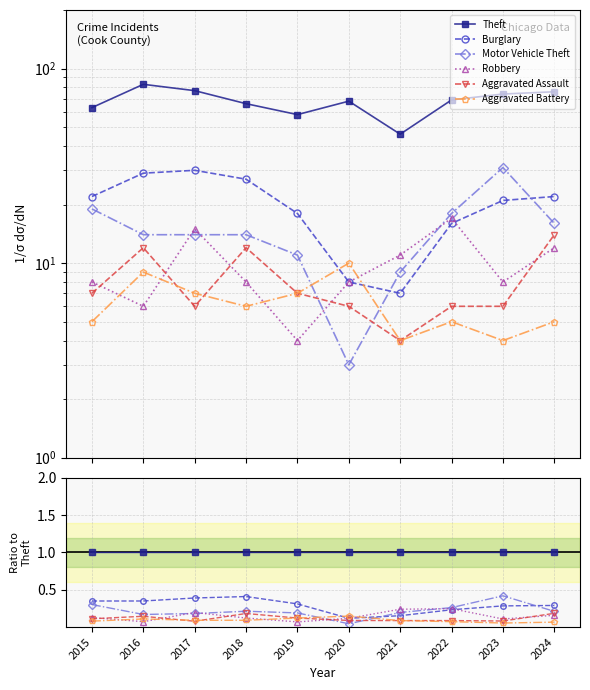

True or false: Theft has more than 2 points higher than both neighbors.

False